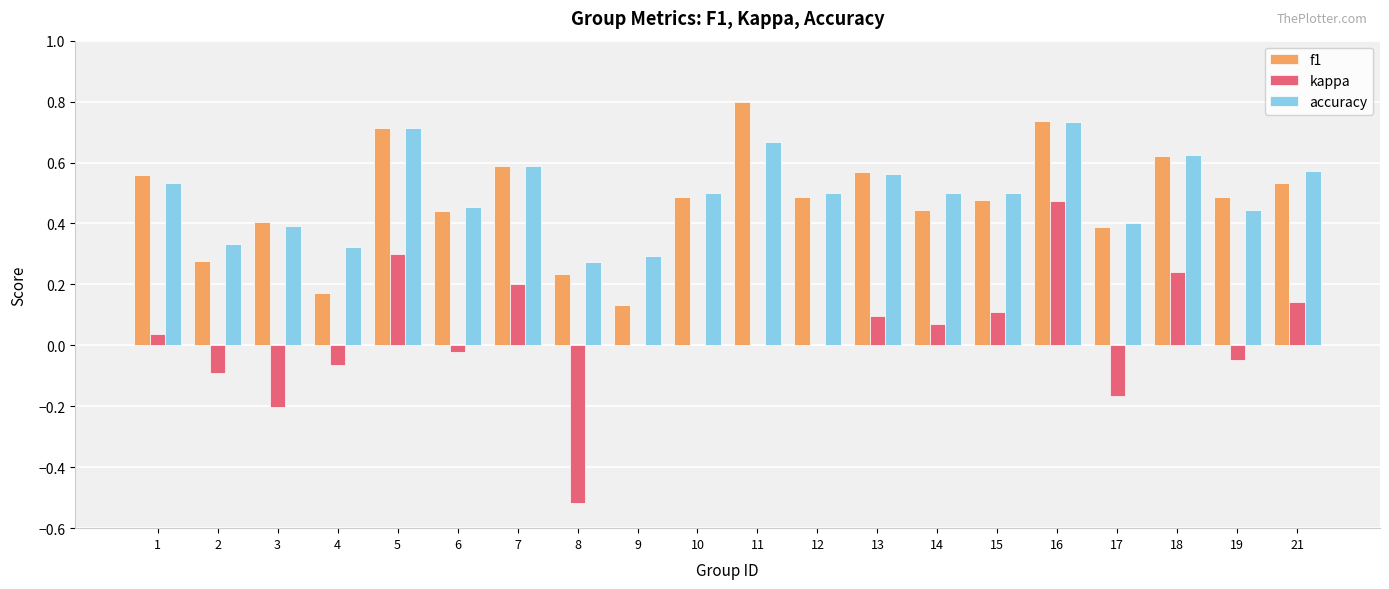

True or false: f1 has a value of 0.2 at 7.

False